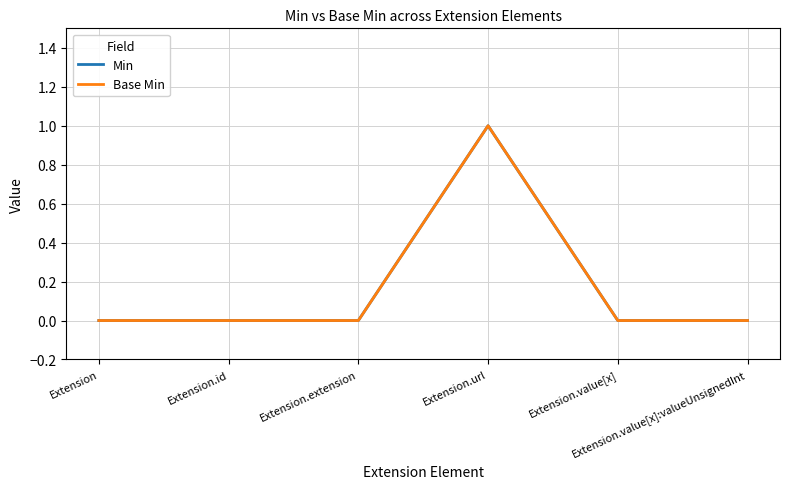

Which has a higher value, Extension.id or Extension.value[x]:valueUnsignedInt?

Extension.id